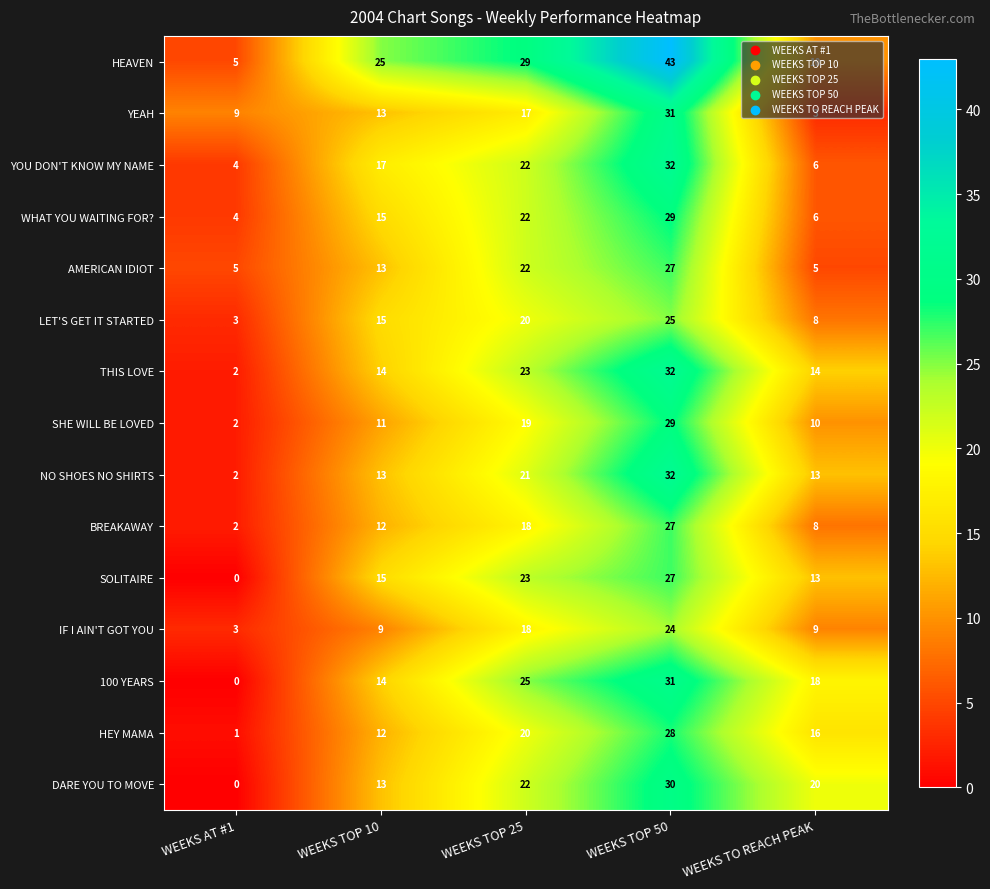

What is the difference between the second highest and minimum values in the THIS LOVE series?

21